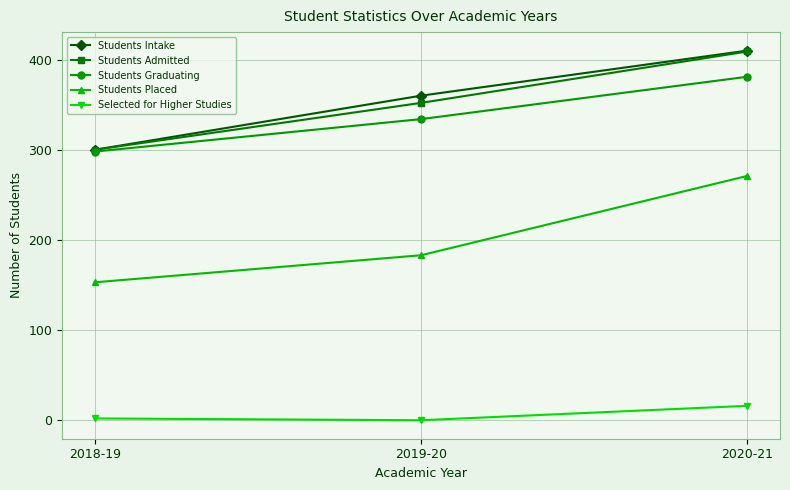

What is the label of the 3rd point from the right?

2018-19